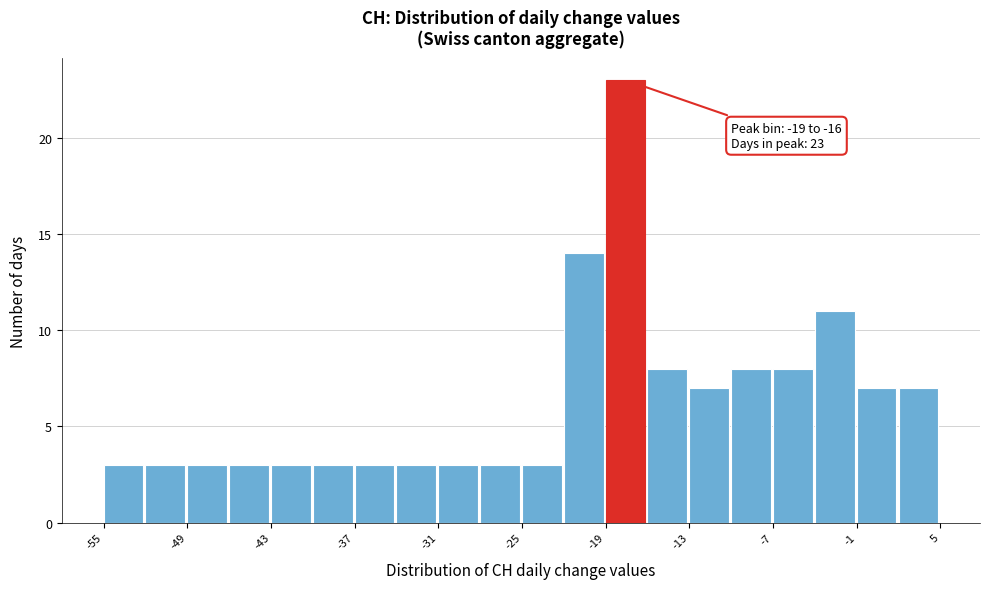

Around what value on the x-axis is the tallest bar? Give the approximate position of its centre, as read against the axis.

-18